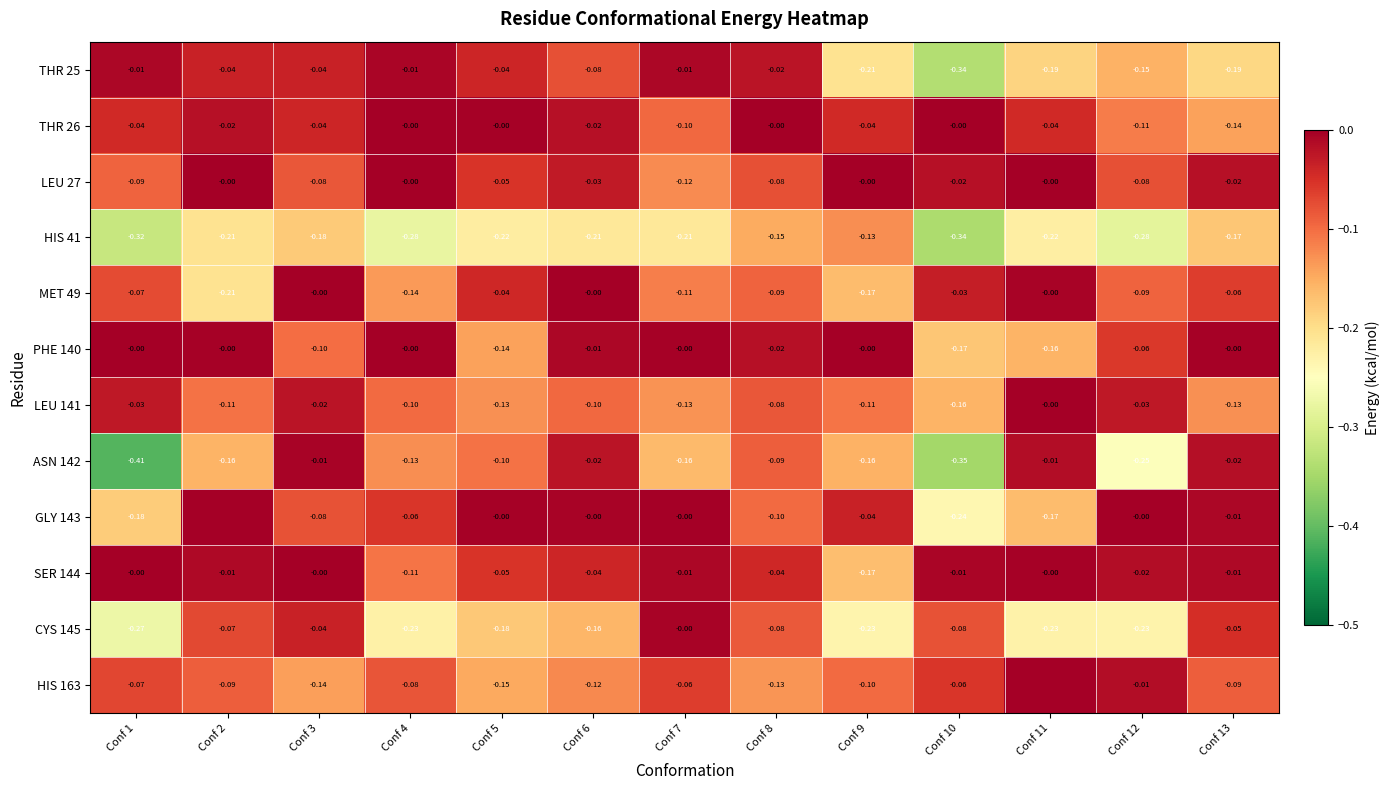

Is it true that HIS 163 equals -0.1 at Conf 7?

True